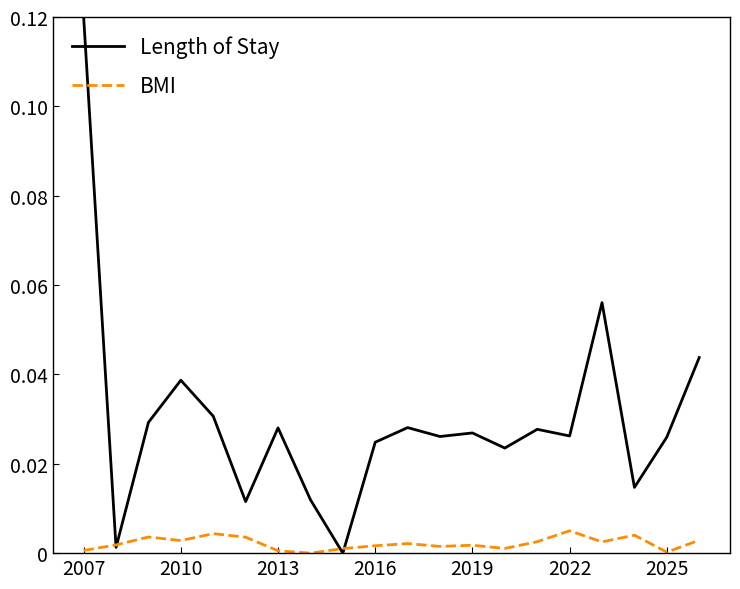

Rank the series by their average value, from lowest to highest.

BMI, Length of Stay